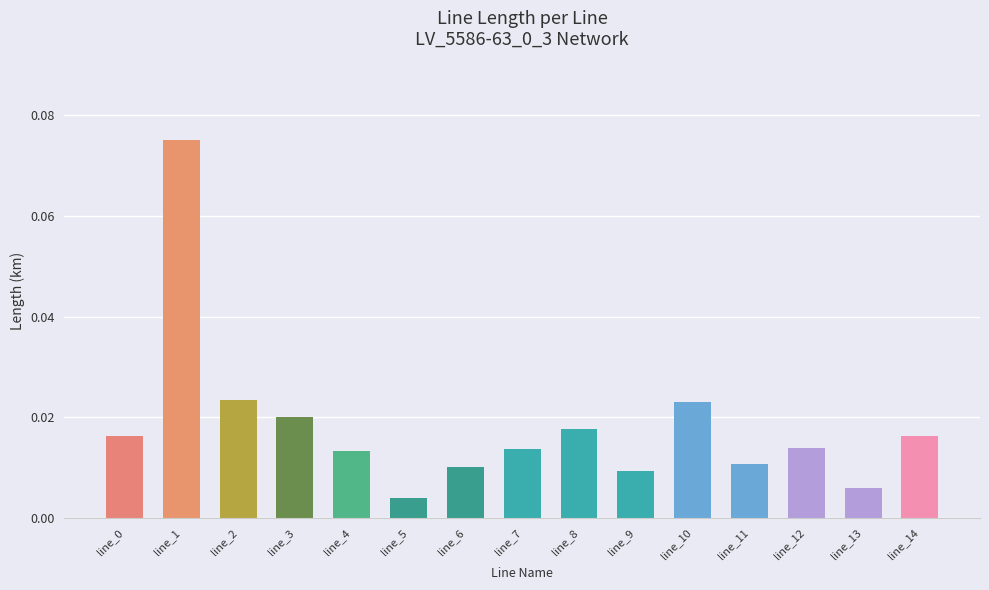

Count the number of categories in the chart.

15